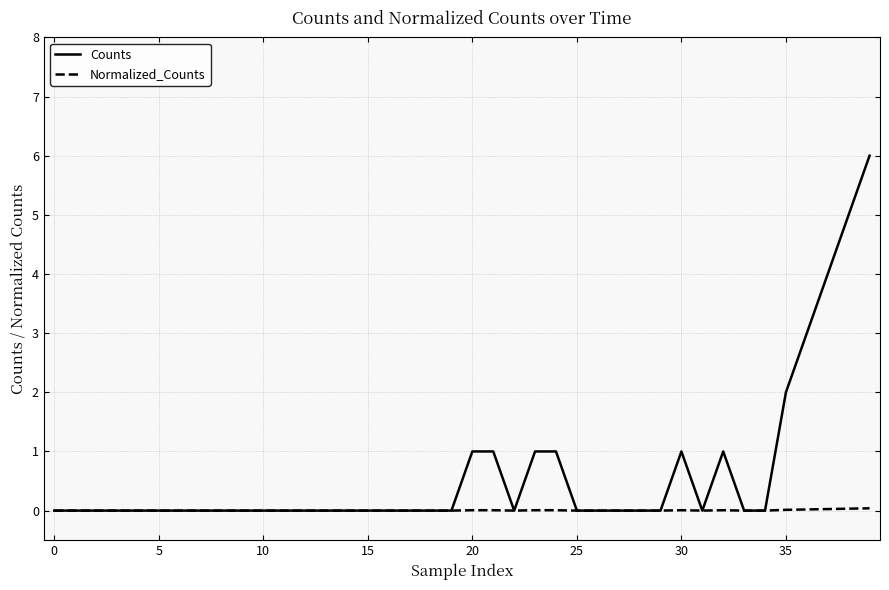

Which series has the widest spread of values?

Counts